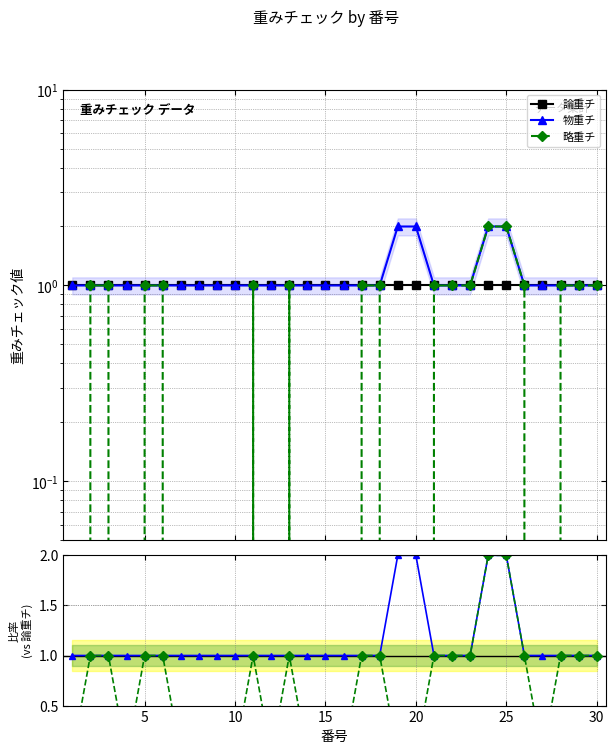

True or false: 論重チ and 物重チ / 論重チ intersect in this chart.

False